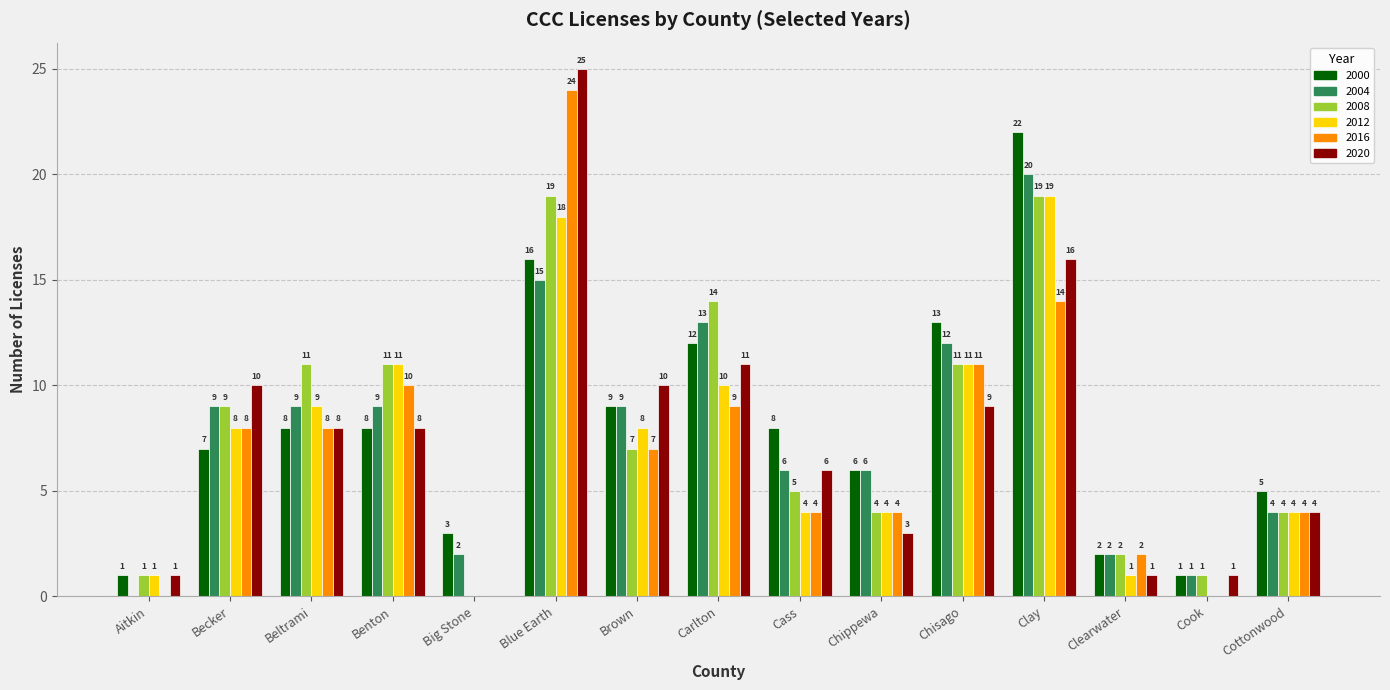

Which series has the largest total across all categories?

2000